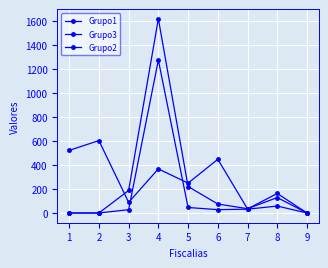

How many values in the Grupo1 series are below 249?

4